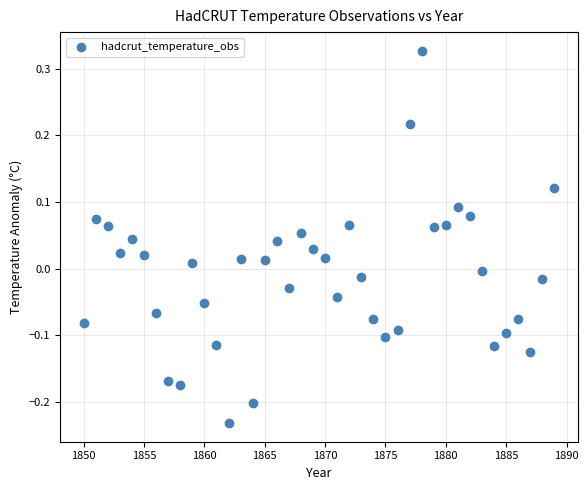

What is the range of Y values (max minus min)?

0.6